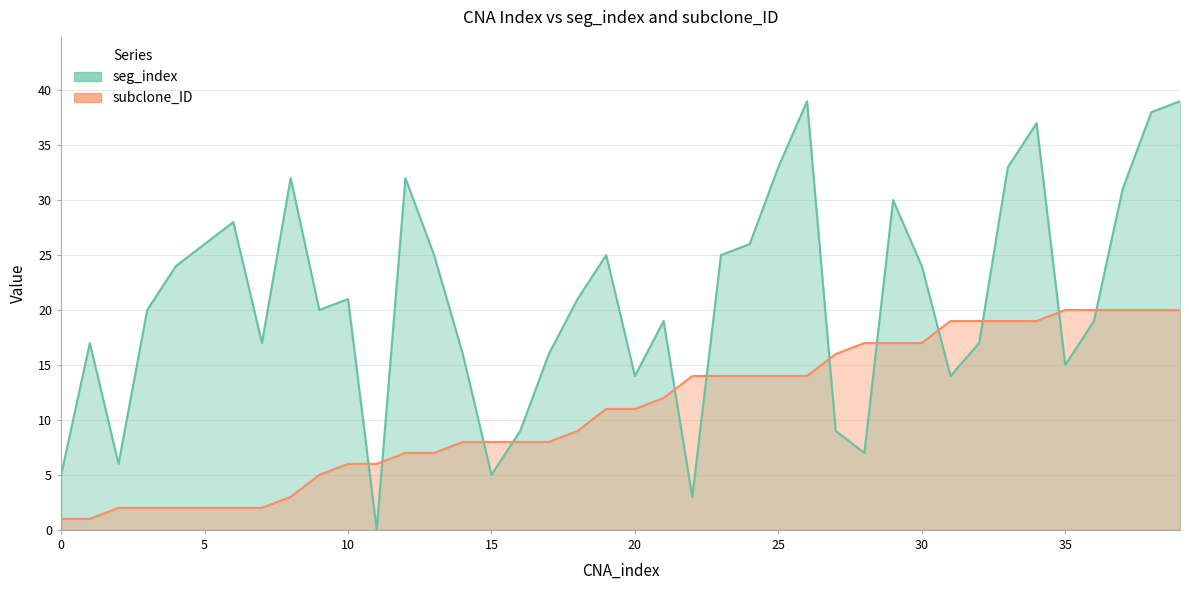

Which label corresponds to the largest value in the chart?

26